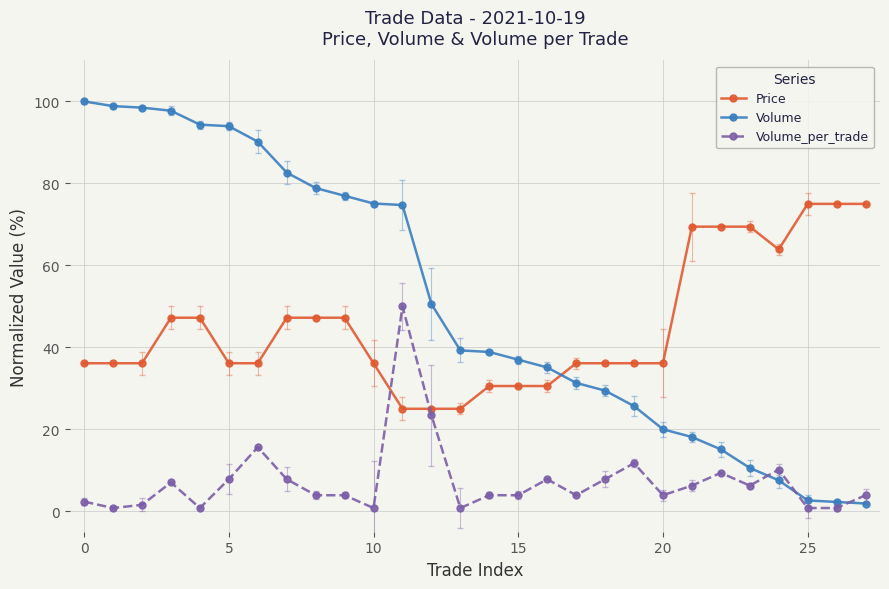

How many intersections are there between Volume_per_trade and Price?

2